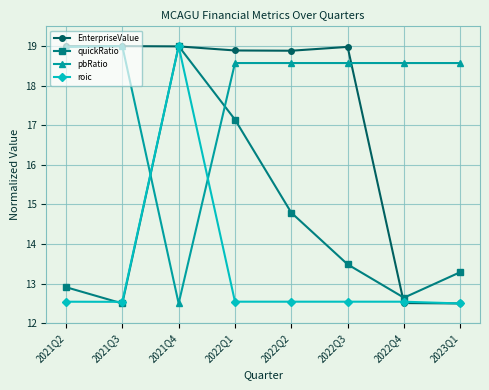

What is the label of the 6th point from the right?

2021Q4